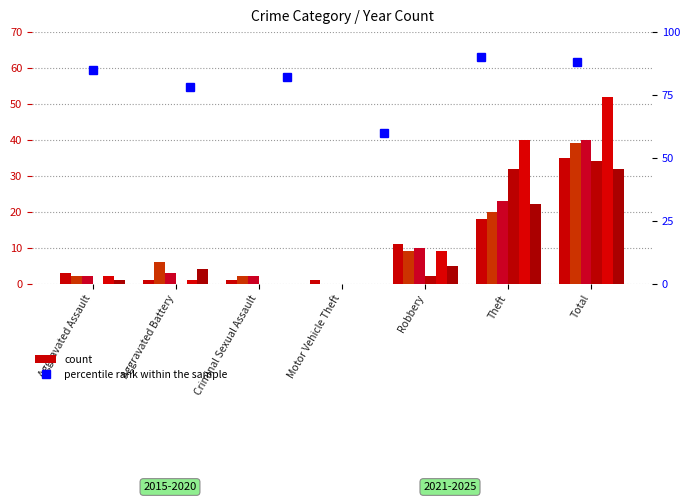

Which label corresponds to the smallest value in the chart?

Motor Vehicle Theft